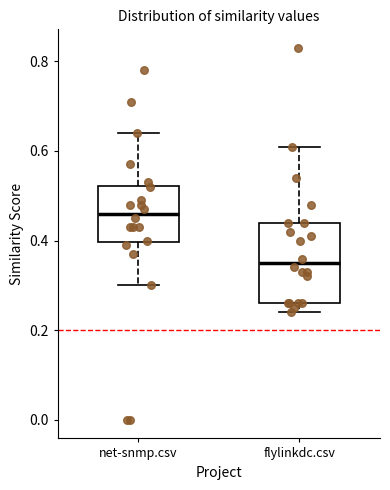

Reading left to right, read every box against the y-axis: the position of its median line, the range the box covers, and the ends of its whiskers. The values are not printed on the chart, so give them approximately, as read against the axis.

net-snmp.csv: median 0.46, box 0.40 to 0.52, whiskers 0.30 to 0.64
flylinkdc.csv: median 0.36, box 0.26 to 0.44, whiskers 0.24 to 0.62